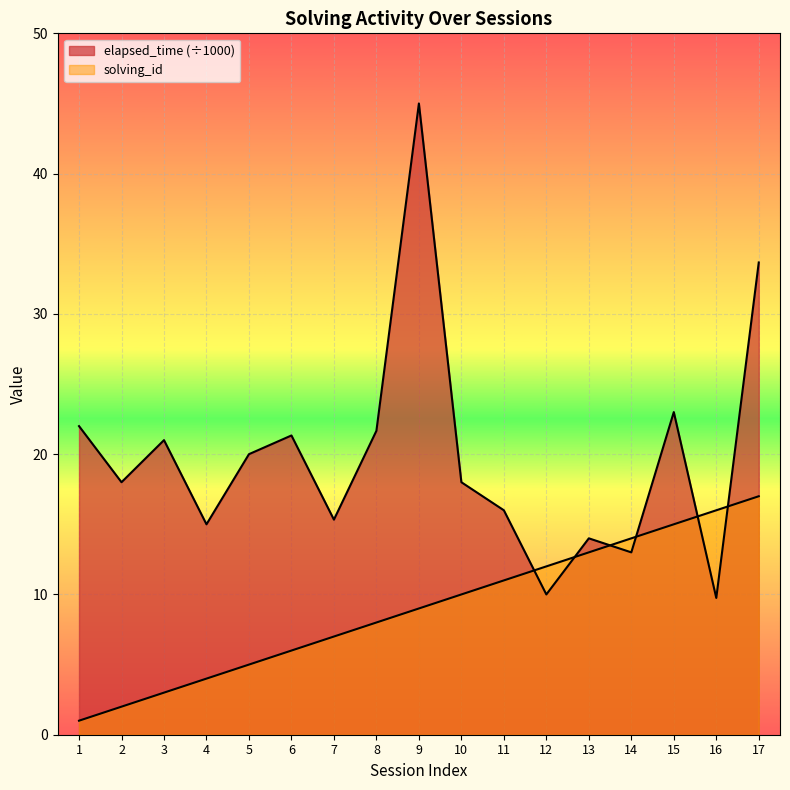

What is the value of the solving_id point at the 11th from the left?

11.0